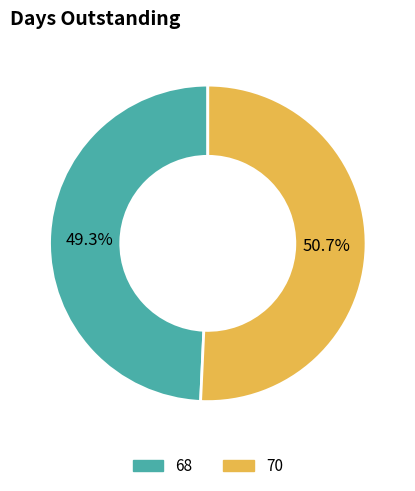

Which category has the smallest portion of the pie?

68